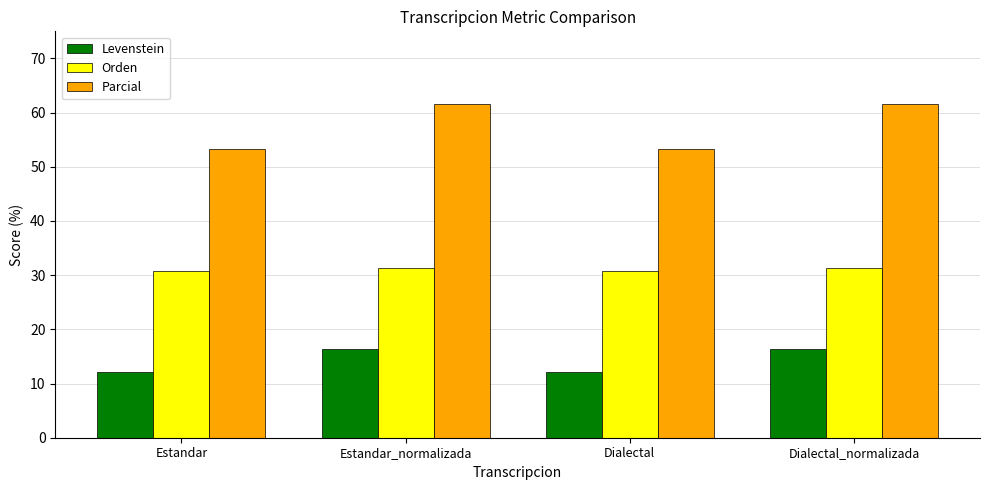

The Levenstein series shows 12.1 at Dialectal. True or false?

True